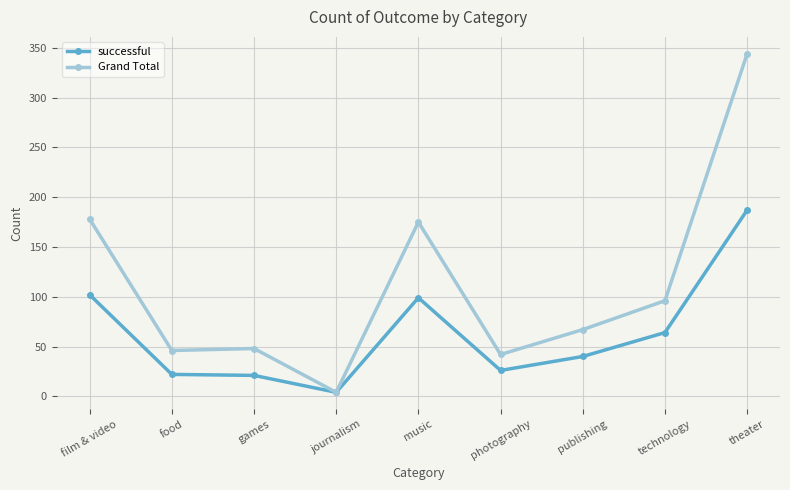

What are all the series names shown in the legend?

successful, Grand Total